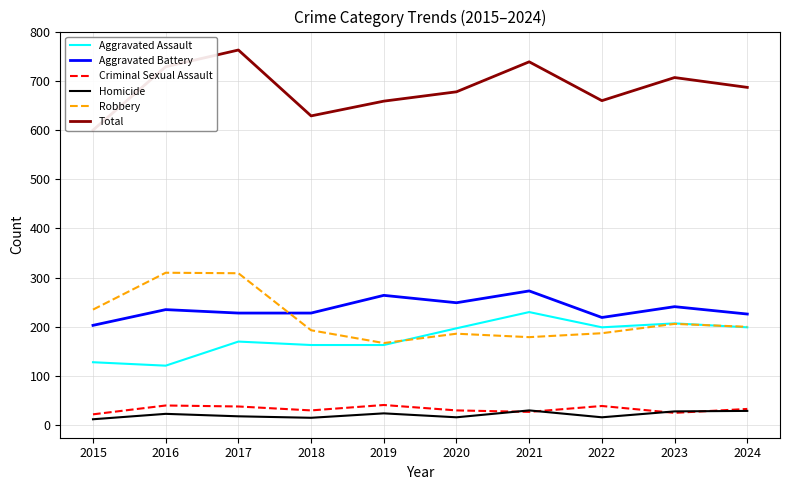

True or false: Aggravated Battery and Total cross at least once.

False